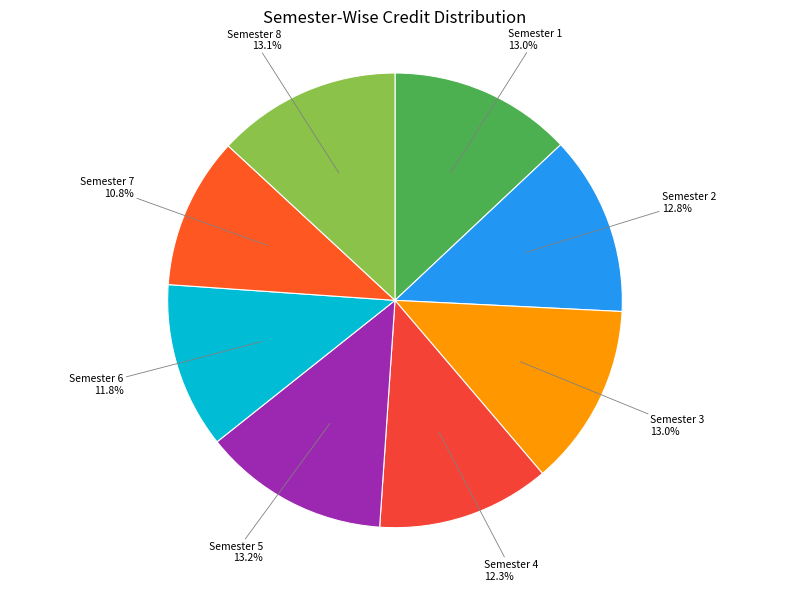

How many slices are in this pie chart?

8